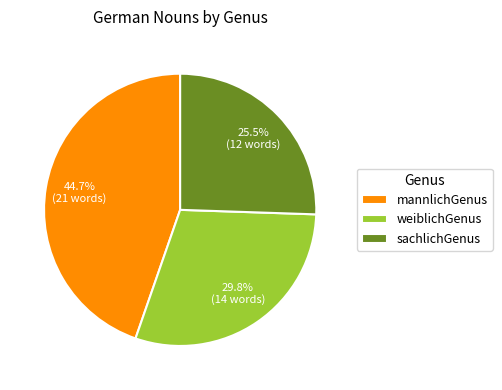

Rank the categories by value from lowest to highest.

sachlichGenus, weiblichGenus, mannlichGenus